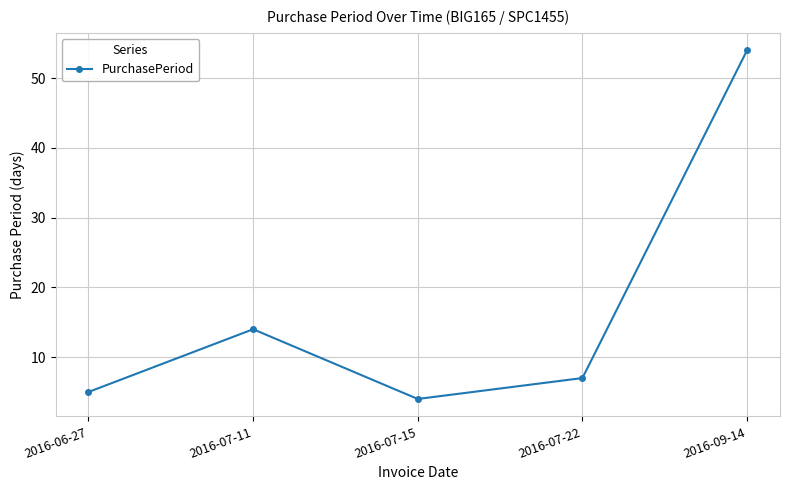

Which label corresponds to the largest value in the chart?

2016-09-14